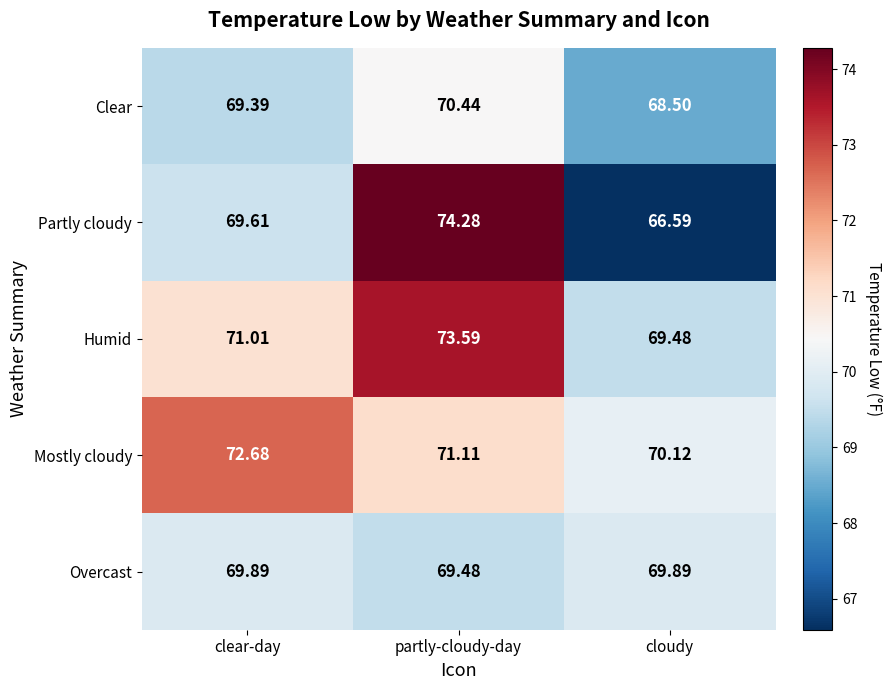

At which label does Clear reach its peak?

partly-cloudy-day